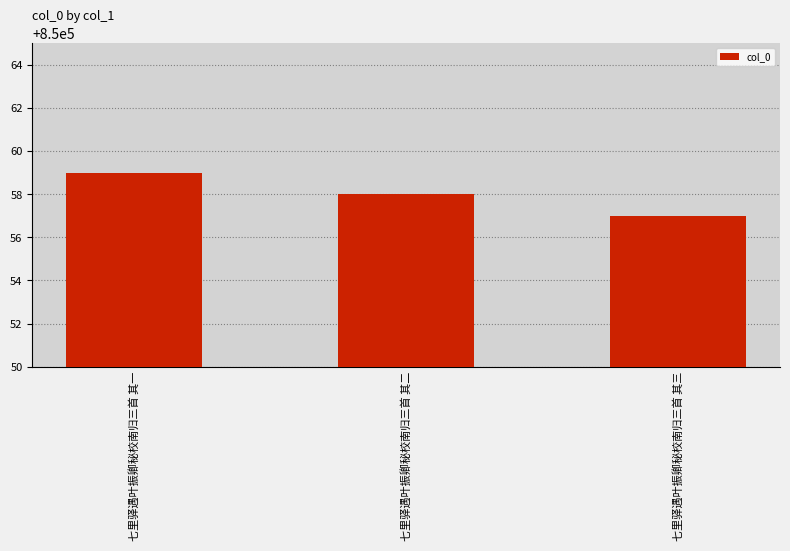

What is the label of the 1st bar from the left?

七里驿遇叶振卿秘校南归三首 其一